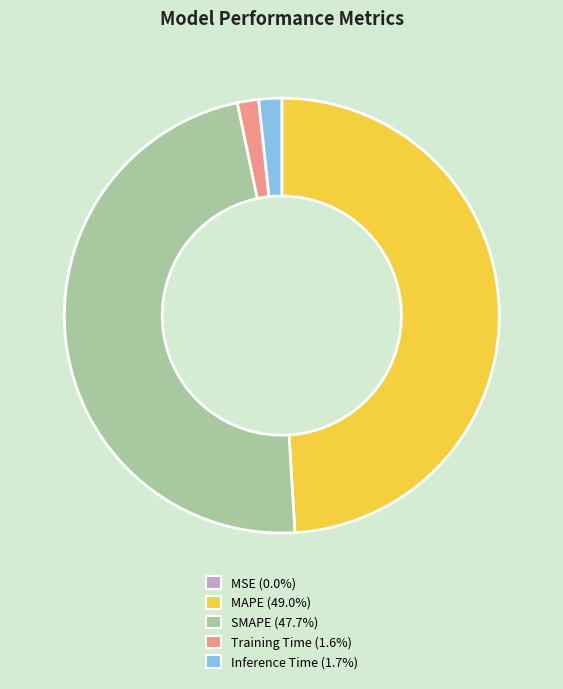

Which category has the biggest portion of the pie?

MAPE